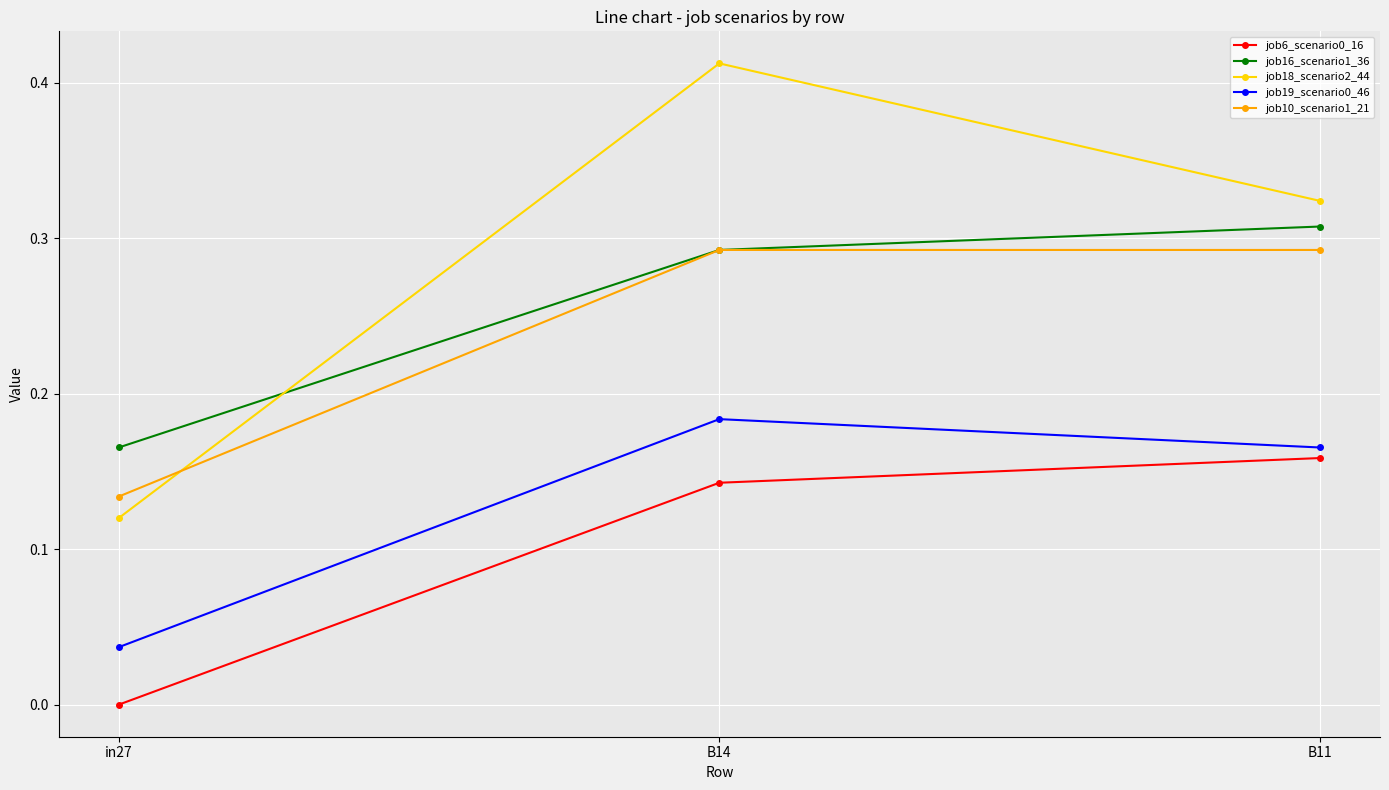

Which category has the lowest value in the job19_scenario0_46 series?

in27